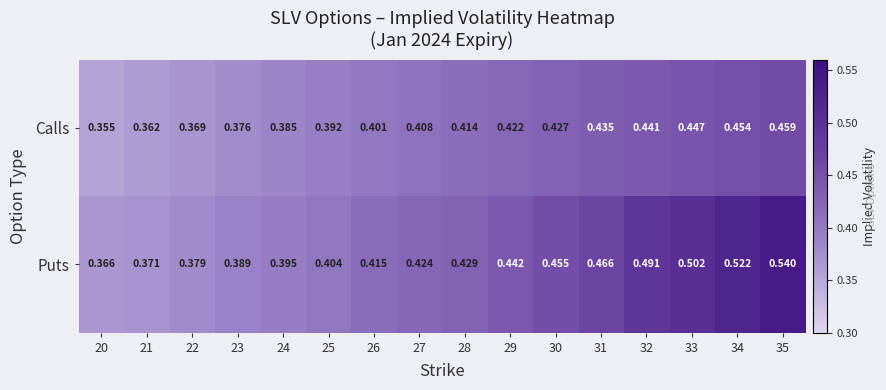

Is the value of Calls at 34 greater than the value of Puts at 21?

Yes